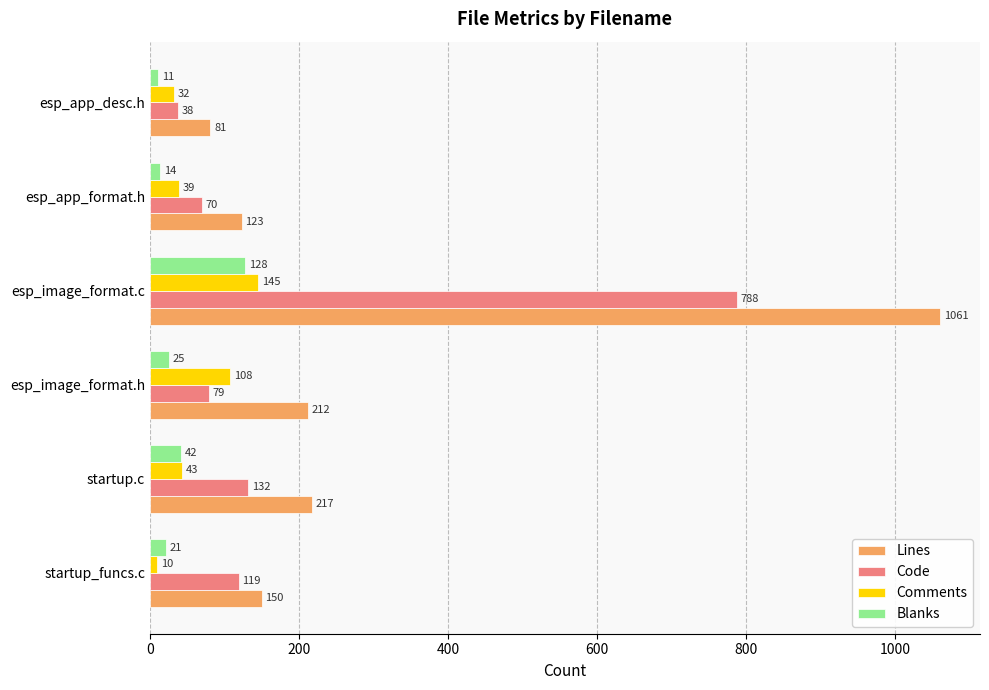

At which category is the sum across all series the highest?

esp_image_format.c